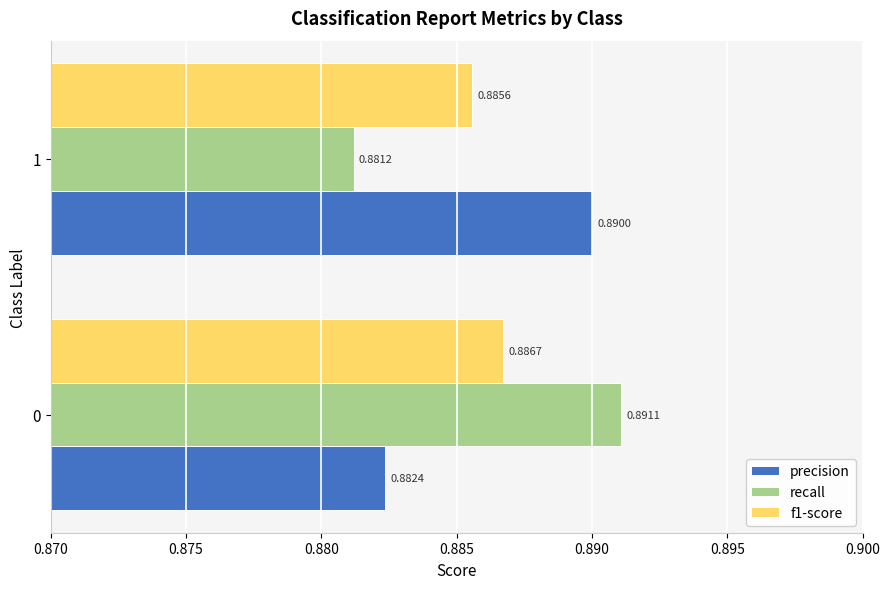

What is the sum of all f1-score values?

1.8